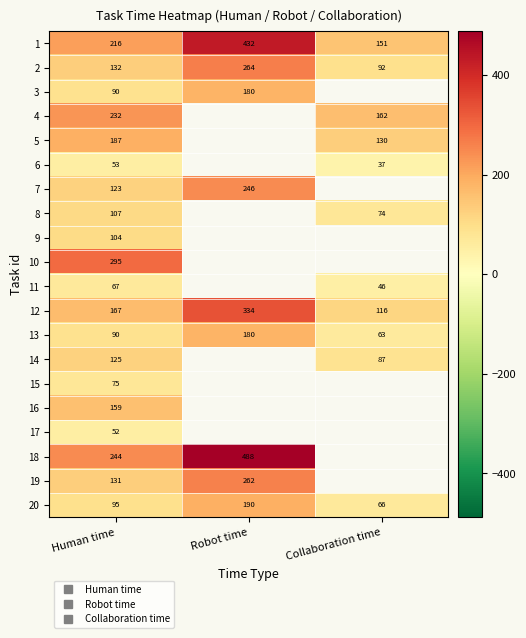

What is the total value across all series at Human time?

2744.0